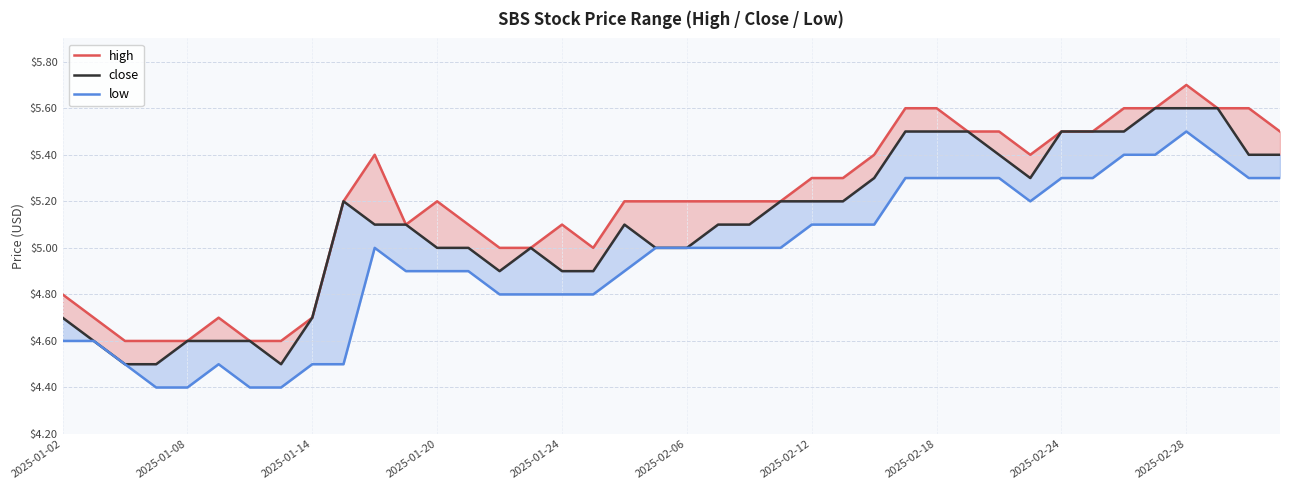

Rank the series by their maximum value, from lowest to highest.

low, close, high